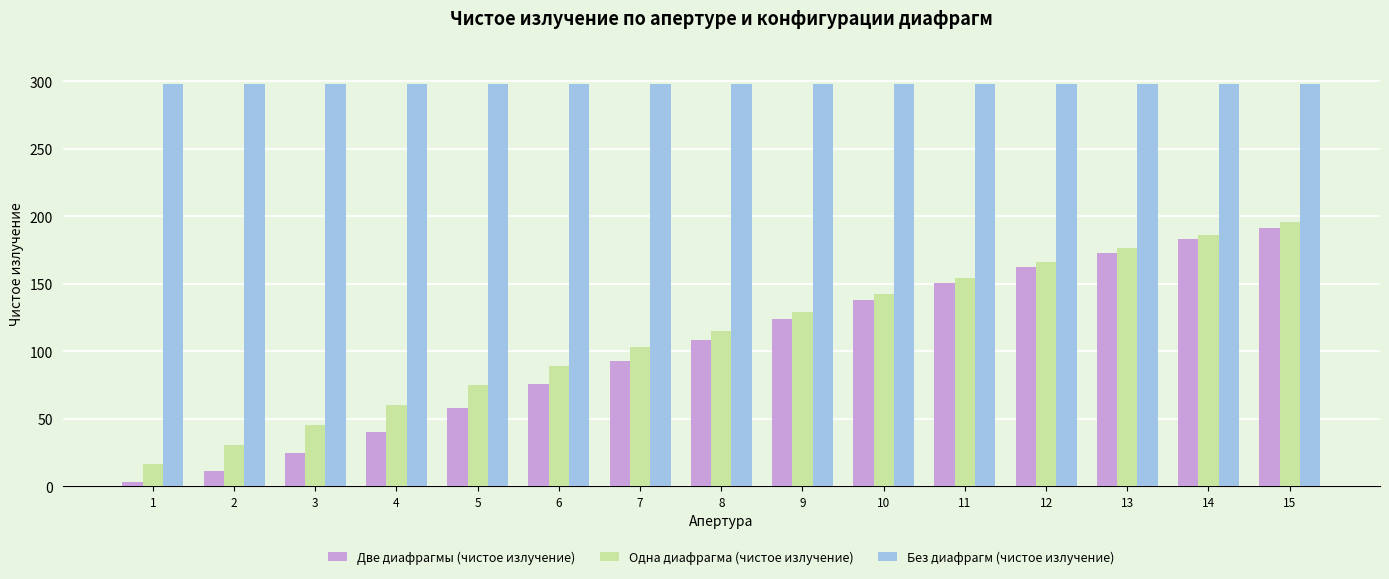

What is the approximate value of Две диафрагмы (чистое излучение) at 12?

162.4